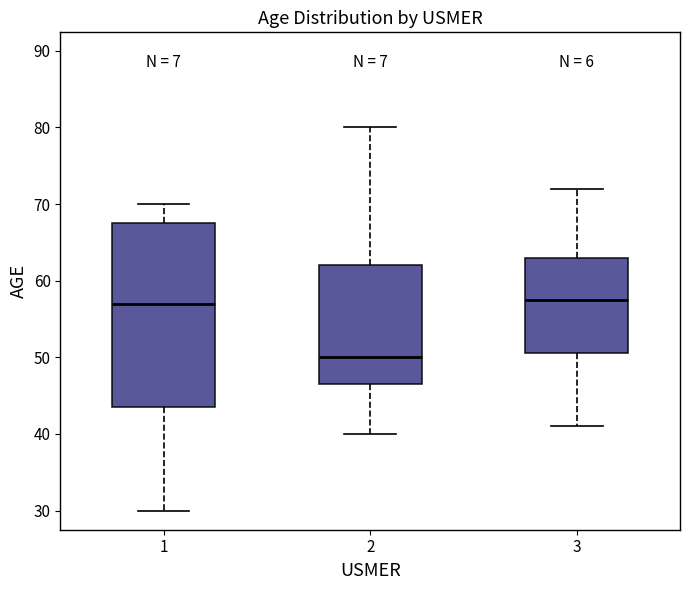

Reading left to right, transcribe this box plot: for each box, give where its median line is, the range the box spans, and where its two whiskers end, as read against the y-axis. The values are not printed on the chart, so give them approximately, as read against the axis.

1: median 57, box 44 to 68, whiskers 30 to 70
2: median 50, box 47 to 62, whiskers 40 to 80
3: median 58, box 51 to 63, whiskers 41 to 72